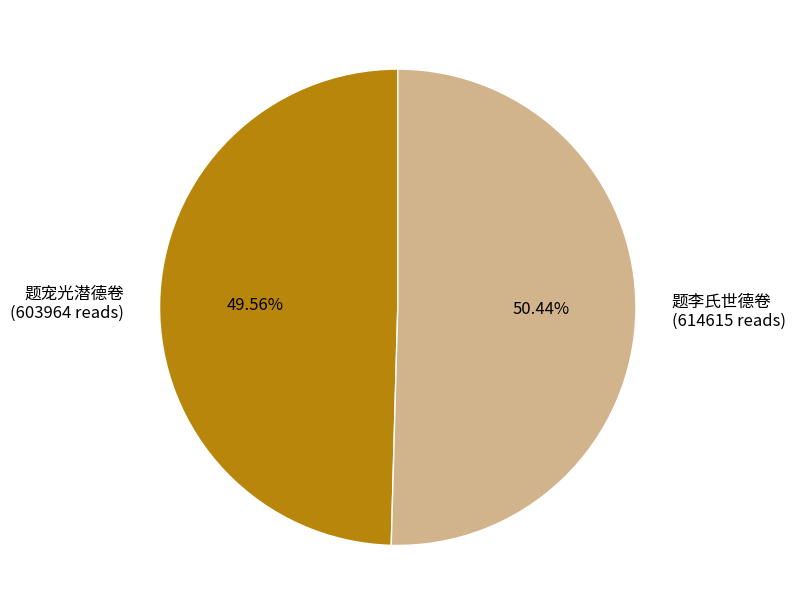

What percentage is NOT represented by 题宠光潜德卷?

50.4%